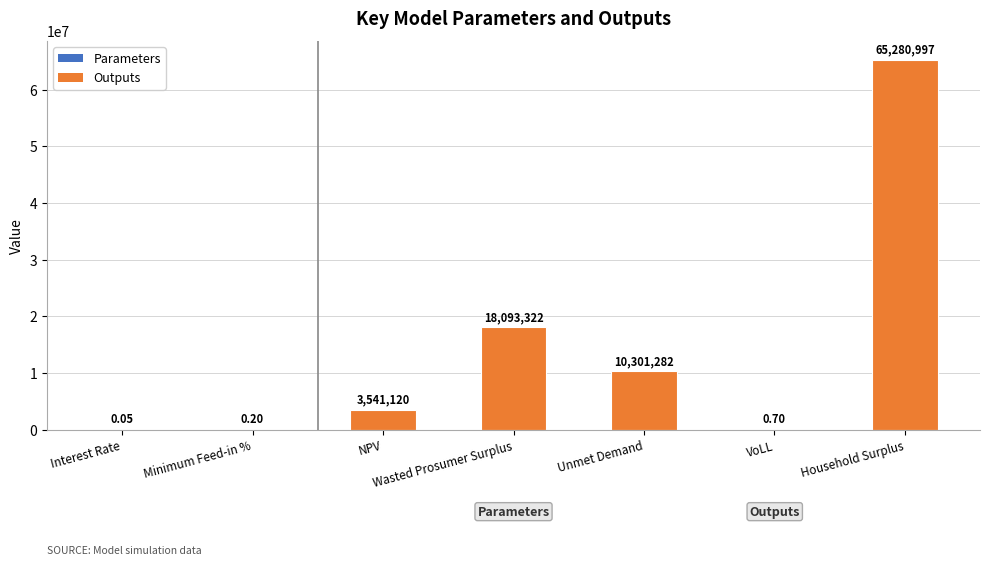

Which has a higher value, VoLL or Wasted Prosumer Surplus?

Wasted Prosumer Surplus